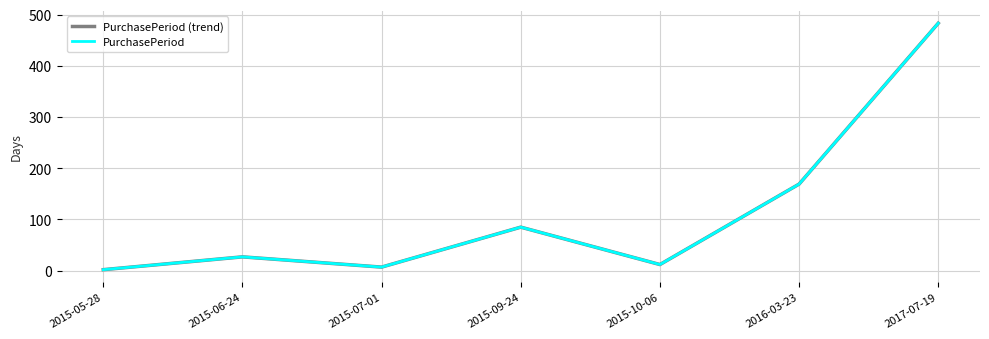

Rank the categories by PurchasePeriod value from highest to lowest.

2017-07-19, 2016-03-23, 2015-09-24, 2015-06-24, 2015-10-06, 2015-07-01, 2015-05-28